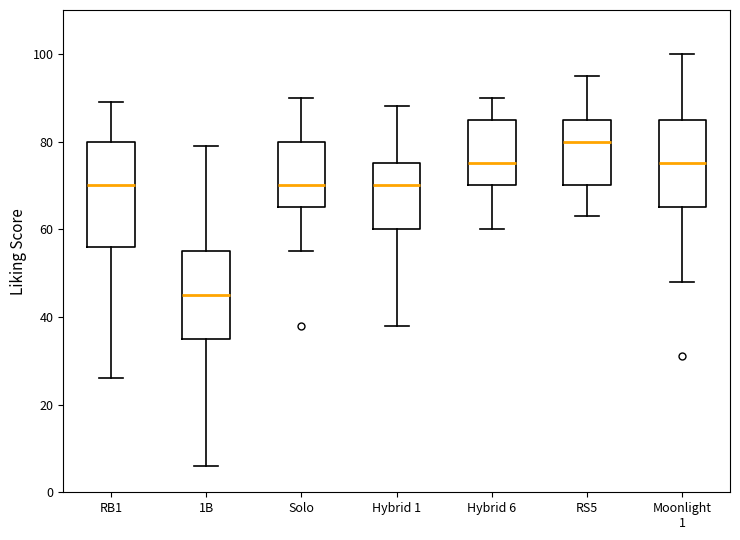

Which box is the tallest, from its lower edge to its upper edge?

RB1